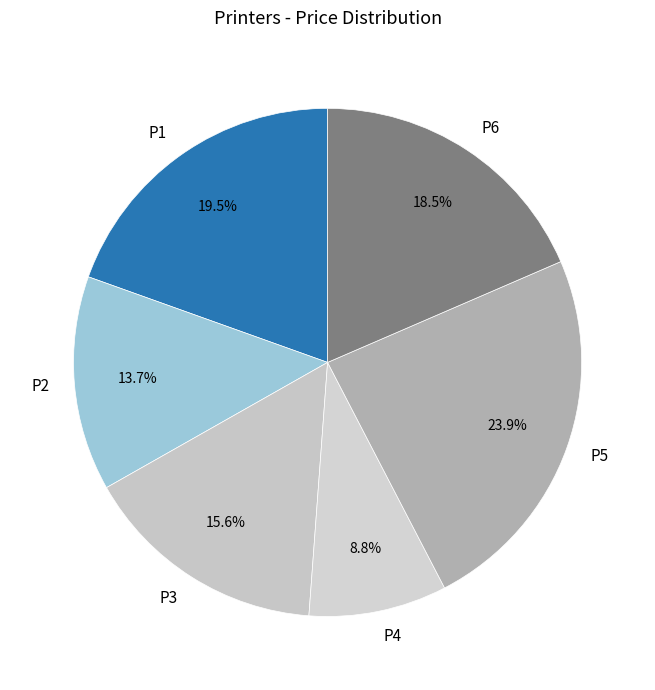

Which has a higher value, P1 or P5?

P5